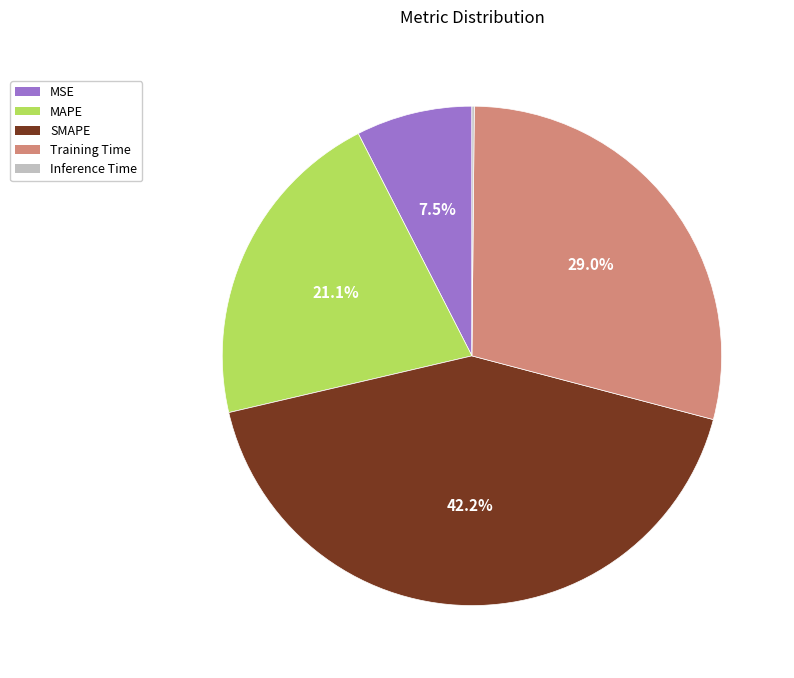

Between SMAPE and MAPE, which is larger?

SMAPE